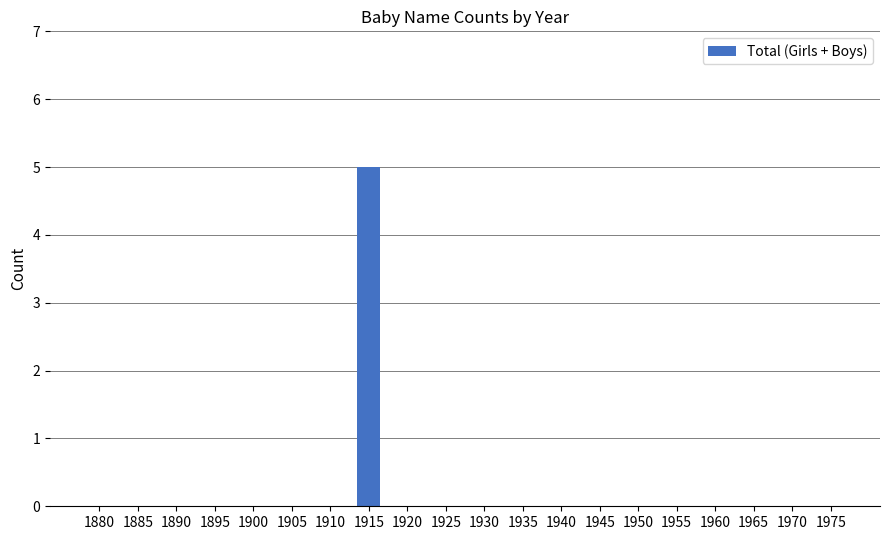

What is the sum of all values?

5